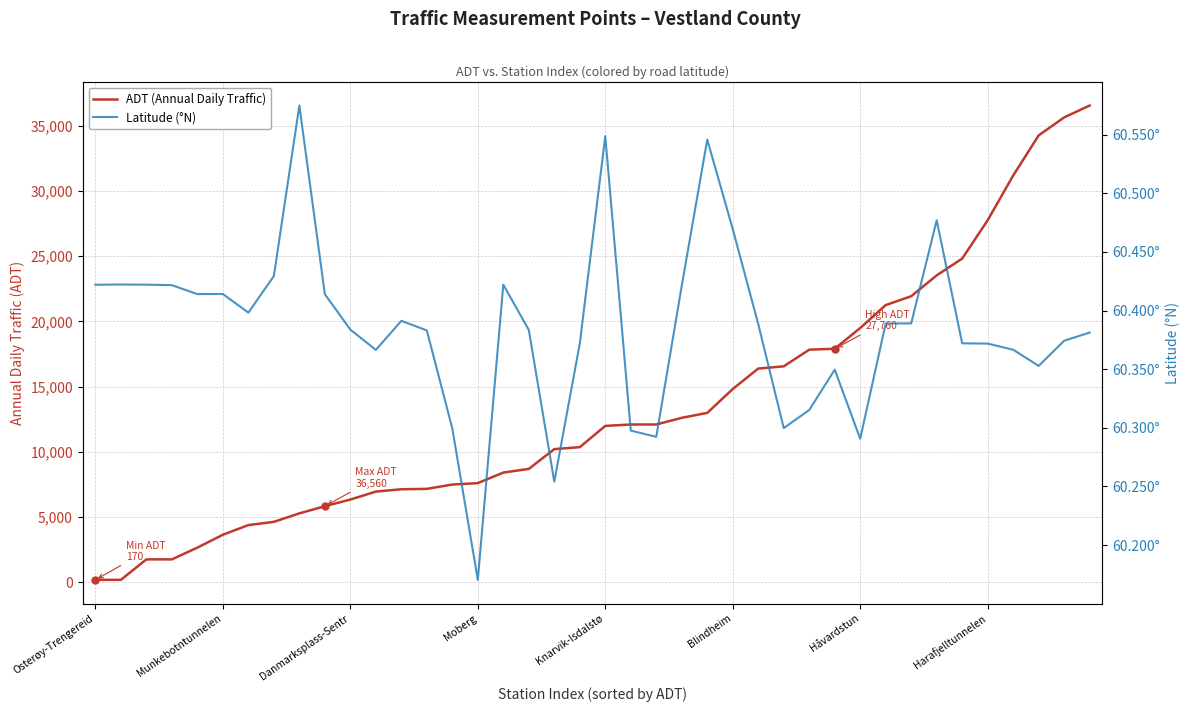

The value of Latitude (°N) at 16 is 14.3. True or false?

False